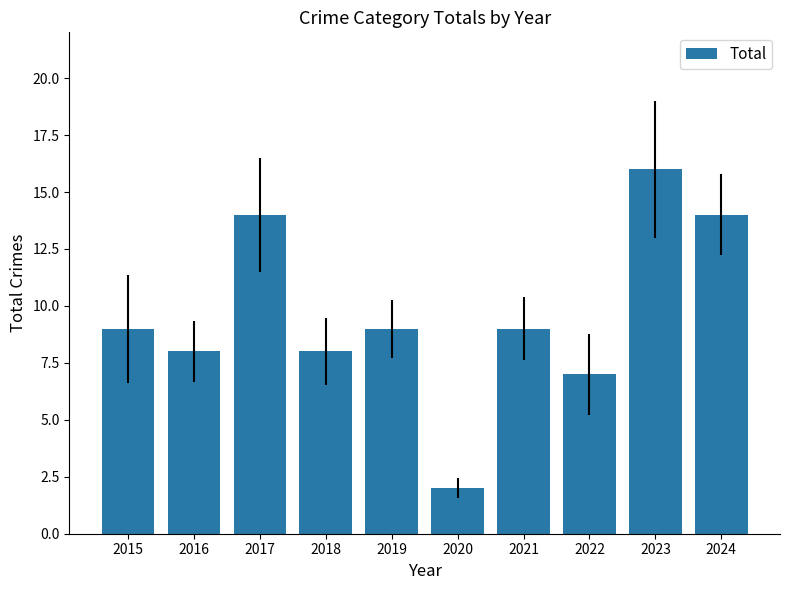

What is the smallest value displayed?

2